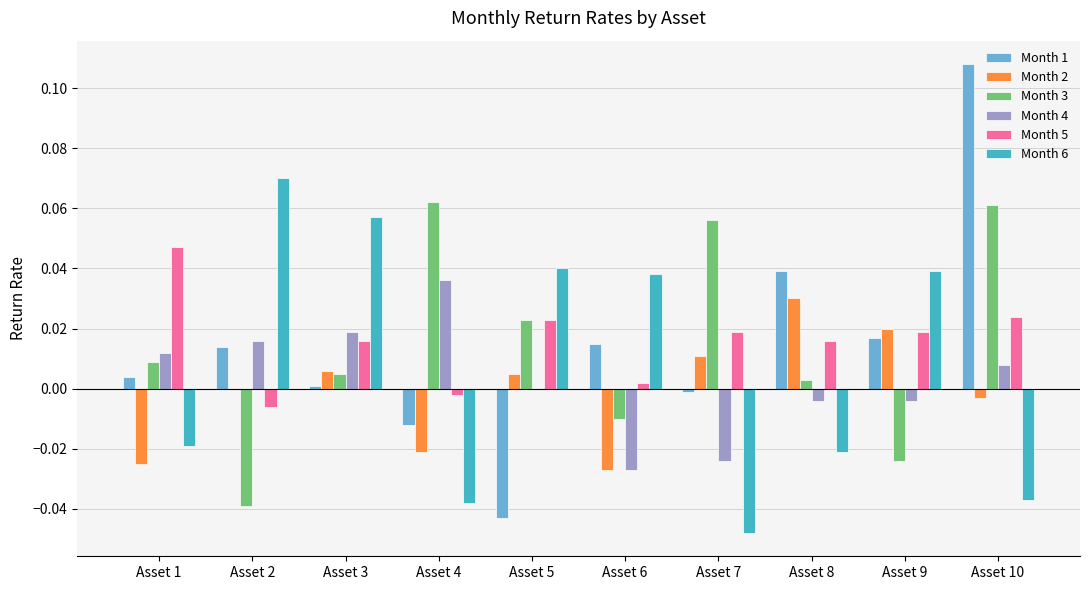

Is the value of Month 4 at Asset 6 greater than the value of Month 1 at Asset 6?

No